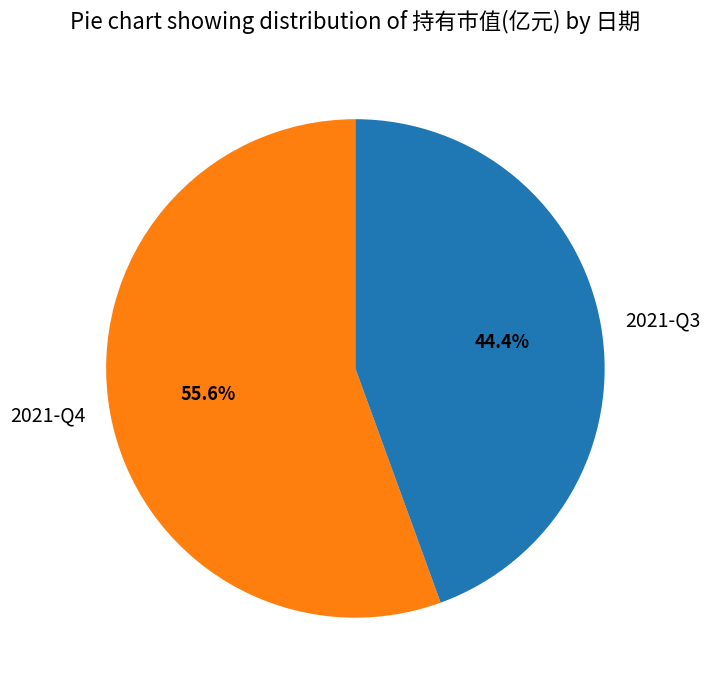

Count the number of slices in the pie.

2